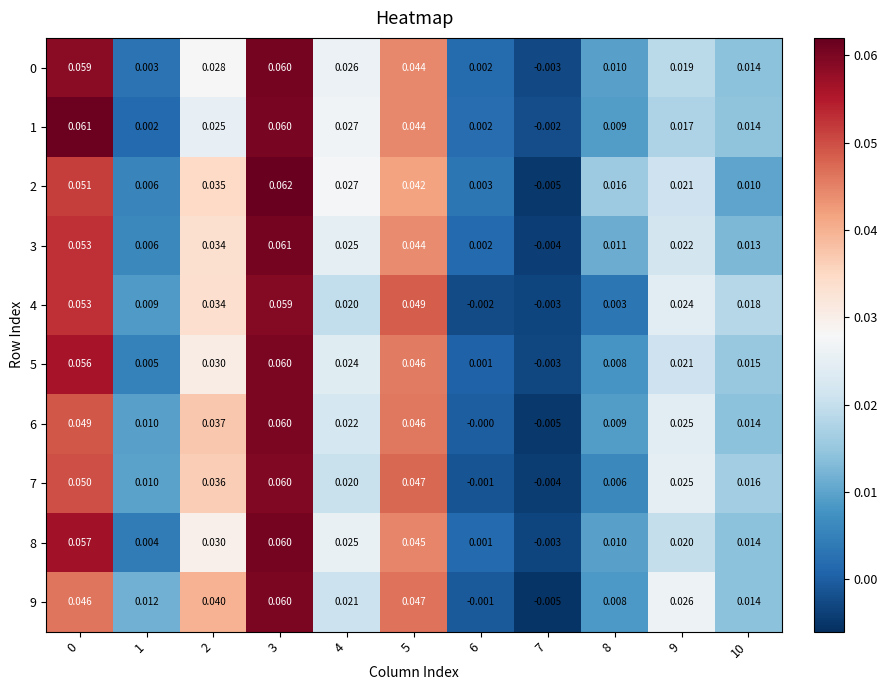

At which category is the sum across all series the highest?

3